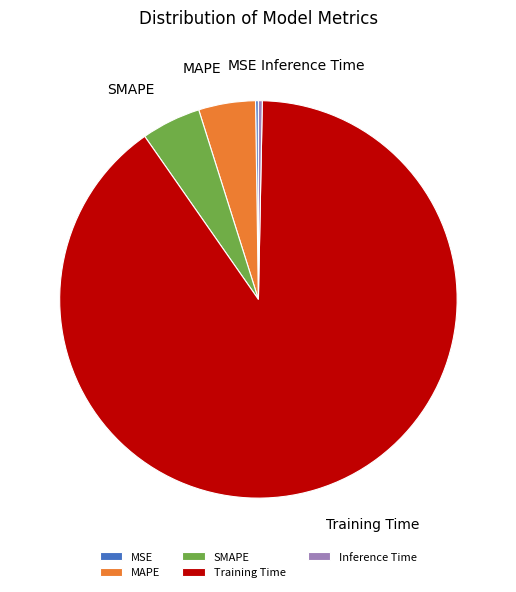

Do Inference Time and SMAPE together represent more than half of the pie?

No